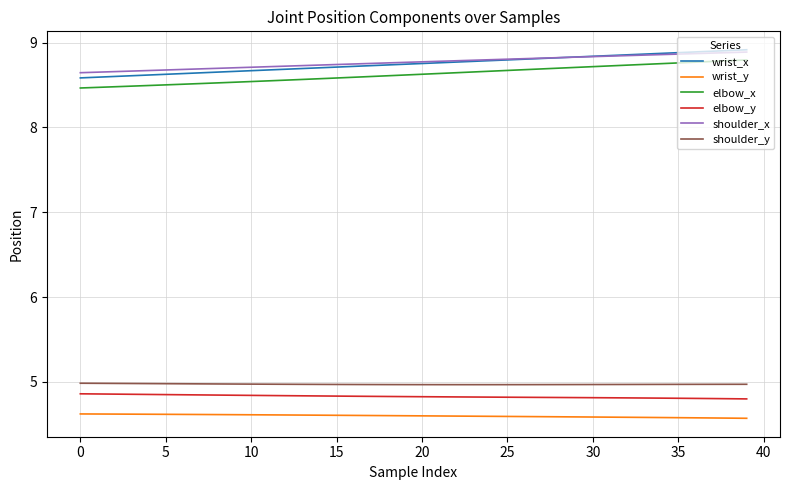

How many lines are shown in the chart?

6